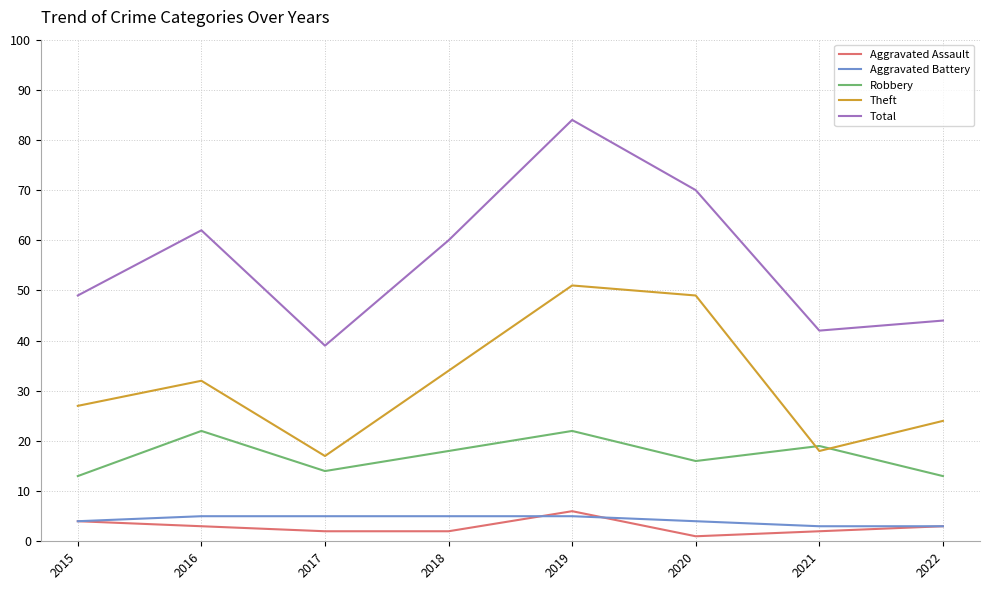

Reading left to right, transcribe all the data shown in this chart.

Aggravated Assault: 2015=4	2016=3	2017=2	2018=2	2019=6	2020=1	2021=2	2022=3
Aggravated Battery: 2015=4	2016=5	2017=5	2018=5	2019=5	2020=4	2021=3	2022=3
Robbery: 2015=13	2016=22	2017=14	2018=18	2019=22	2020=16	2021=19	2022=13
Theft: 2015=27	2016=32	2017=17	2018=34	2019=51	2020=49	2021=18	2022=24
Total: 2015=49	2016=62	2017=39	2018=60	2019=84	2020=70	2021=42	2022=44